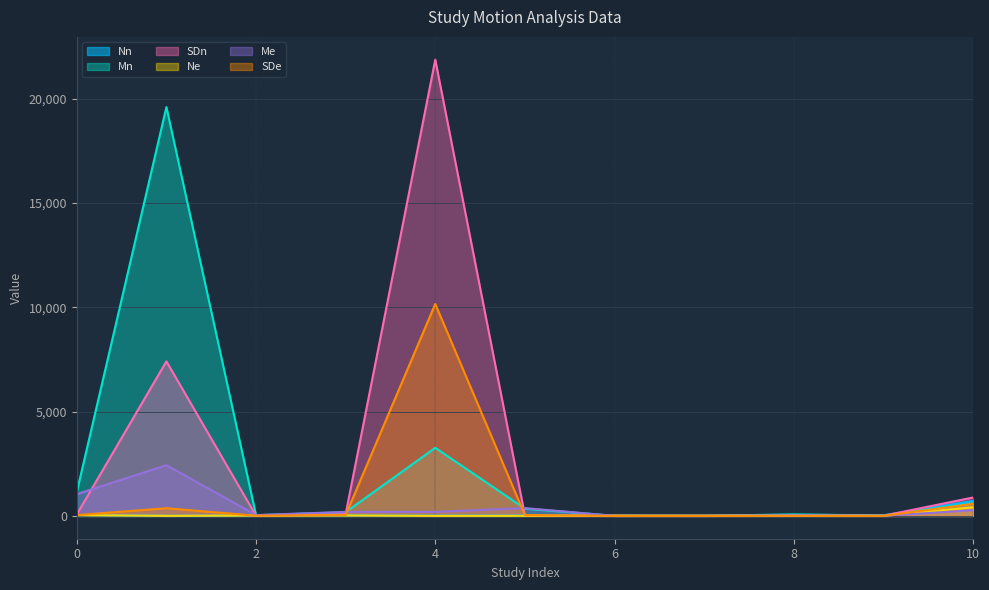

Between which two adjacent categories do Mn and SDe first intersect?

3 and 4